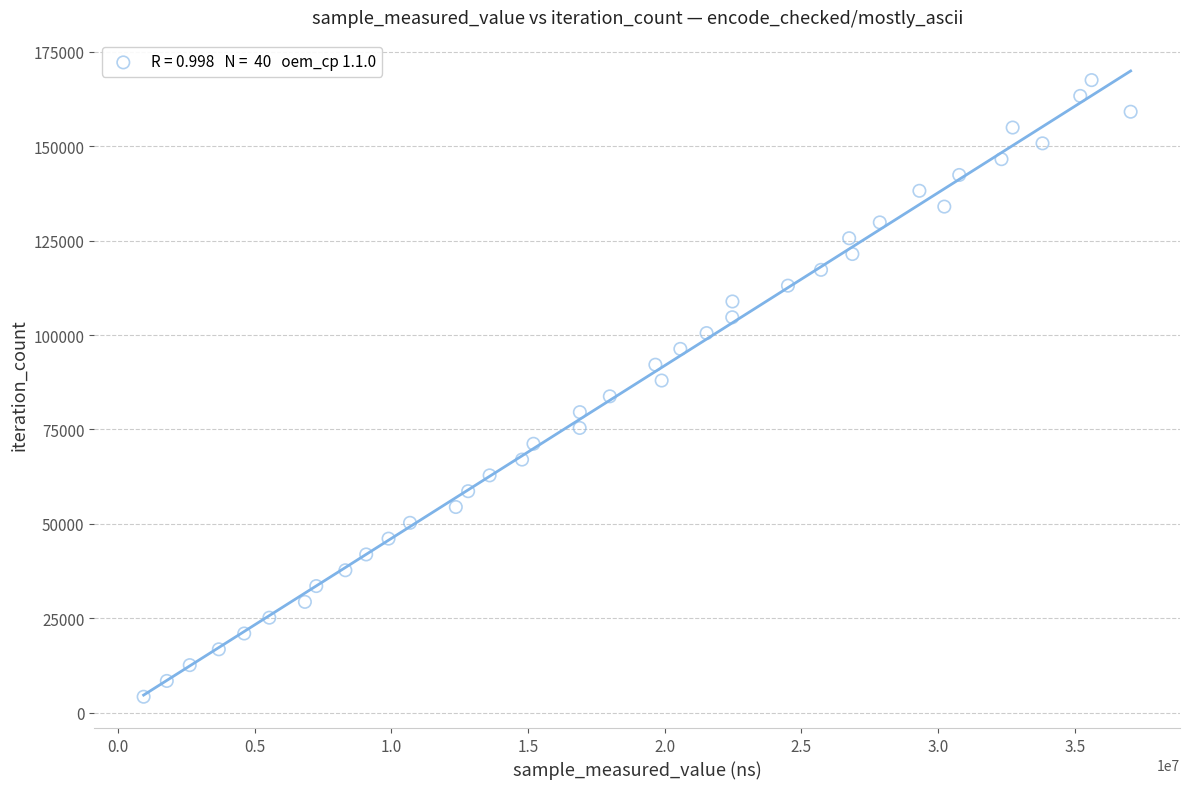

What is the range of Y values (max minus min)?

163332